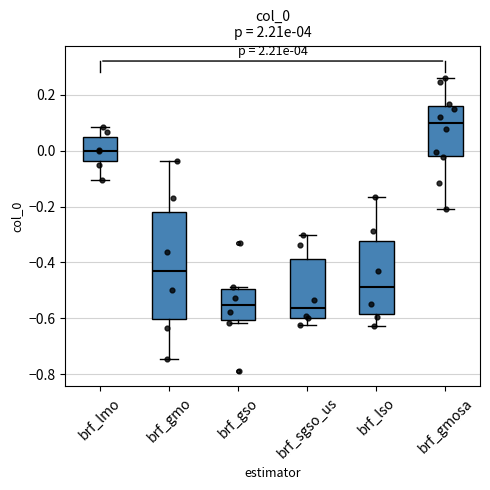

Reading left to right, transcribe this box plot: for each box, give where its median line is, the range the box spans, and where its two whiskers end, as read against the y-axis. The values are not printed on the chart, so give them approximately, as read against the axis.

brf_lmo: median 0.00, box -0.04 to 0.04, whiskers -0.10 to 0.08
brf_gmo: median -0.44, box -0.60 to -0.22, whiskers -0.74 to -0.04
brf_gso: median -0.56, box -0.60 to -0.50, whiskers -0.62 to -0.48
brf_sgso_us: median -0.56, box -0.60 to -0.38, whiskers -0.62 to -0.30
brf_lso: median -0.48, box -0.58 to -0.32, whiskers -0.62 to -0.16
brf_gmosa: median 0.10, box -0.02 to 0.16, whiskers -0.20 to 0.26